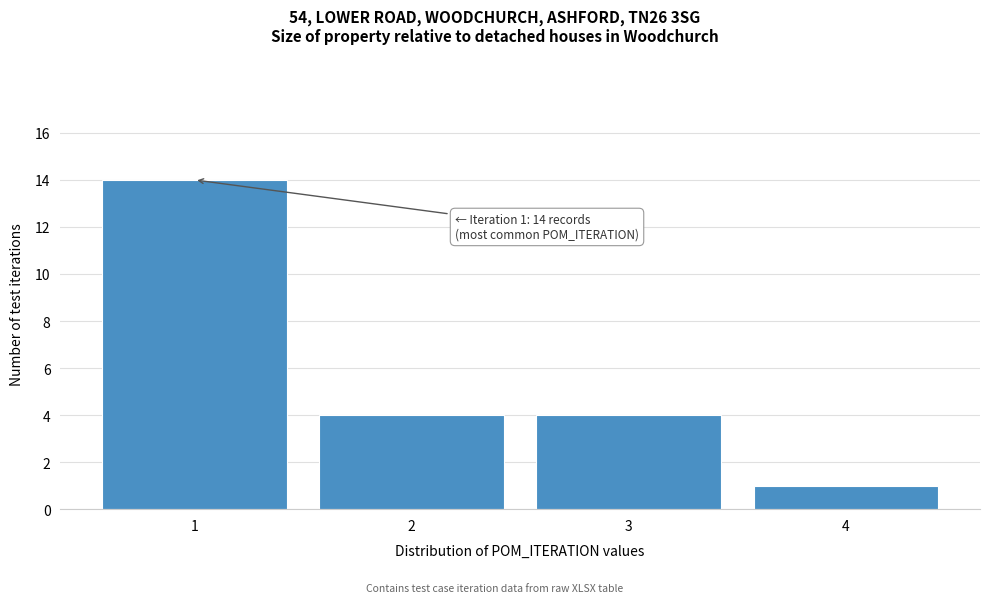

Reading right to left, transcribe all the data shown in this chart.

1	4	4	14